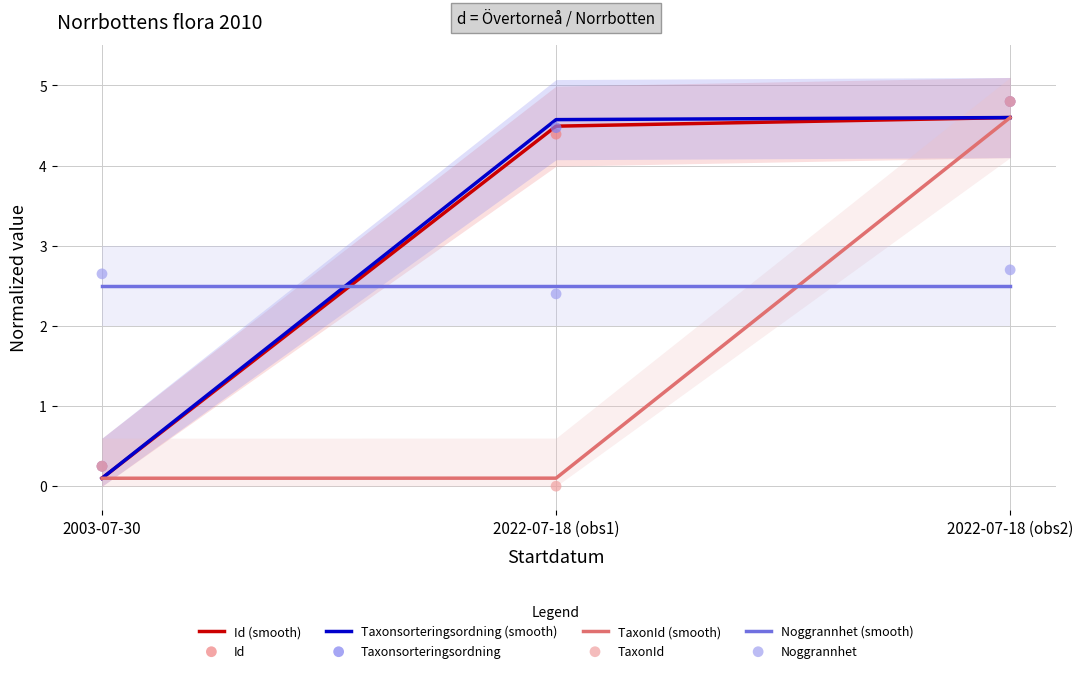

Is the value of Noggrannhet (smooth) at 2022-07-18 (obs1) greater than the value of Id (smooth) at 2022-07-18 (obs1)?

No